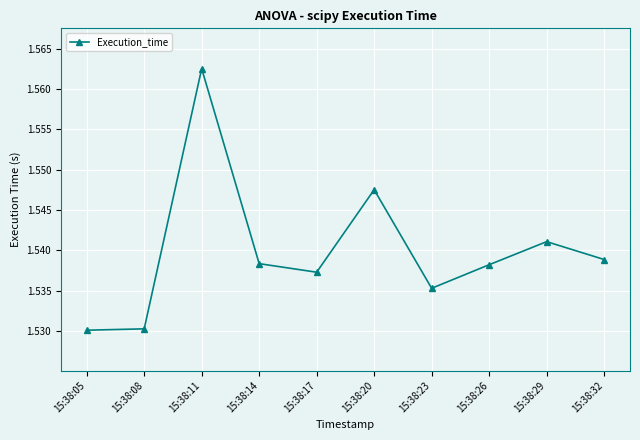

True or false: there are more than 0 points higher than both neighbors.

True